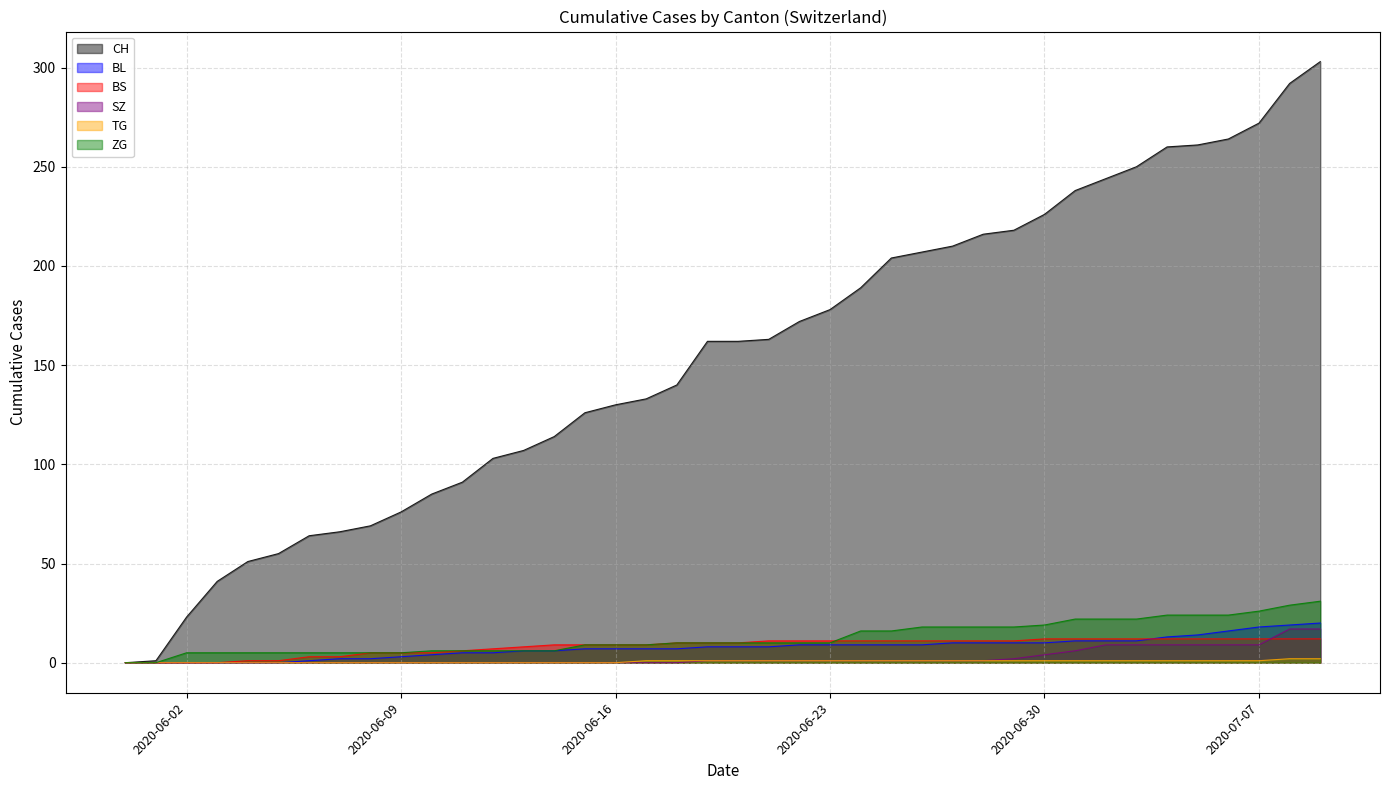

What is the greatest value displayed?

303